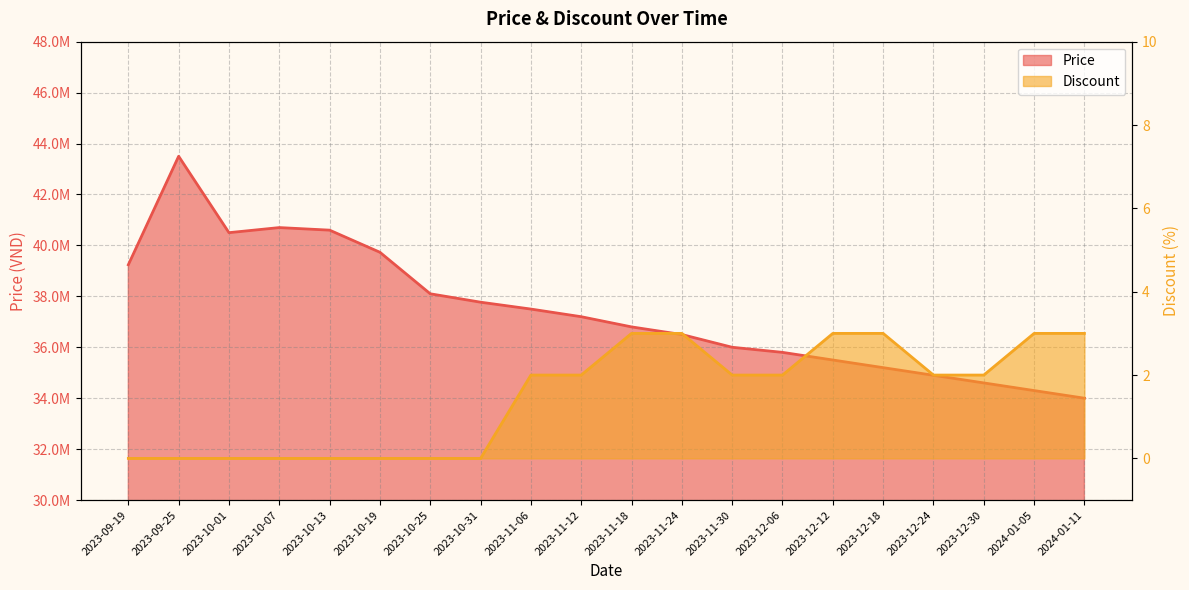

How many lines are shown in the chart?

2